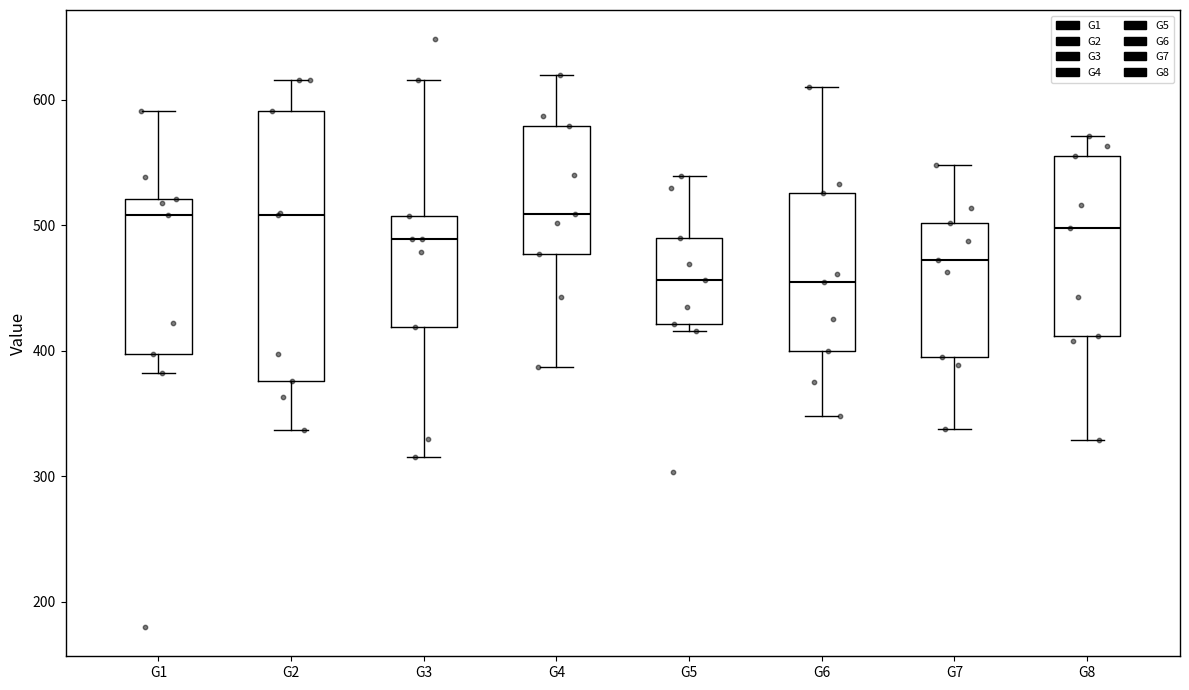

Reading left to right, transcribe this box plot: for each box, give where its median line is, the range the box spans, and where its two whiskers end, as read against the y-axis. The values are not printed on the chart, so give them approximately, as read against the axis.

G1: median 510, box 400 to 520, whiskers 380 to 590
G2: median 510, box 380 to 590, whiskers 340 to 620
G3: median 490, box 420 to 510, whiskers 320 to 620
G4: median 510, box 480 to 580, whiskers 390 to 620
G5: median 460, box 420 to 490, whiskers 420 (just below the box's lower edge) to 540
G6: median 460, box 400 to 530, whiskers 350 to 610
G7: median 470, box 400 to 500, whiskers 340 to 550
G8: median 500, box 410 to 560, whiskers 330 to 570